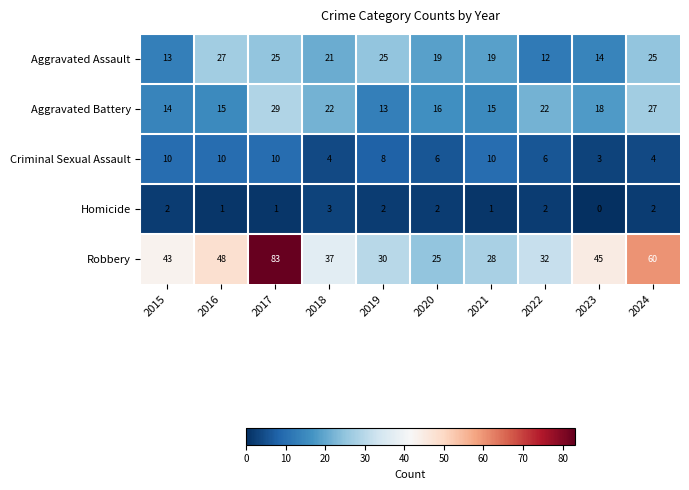

What is the total value across all series at 2024?

118